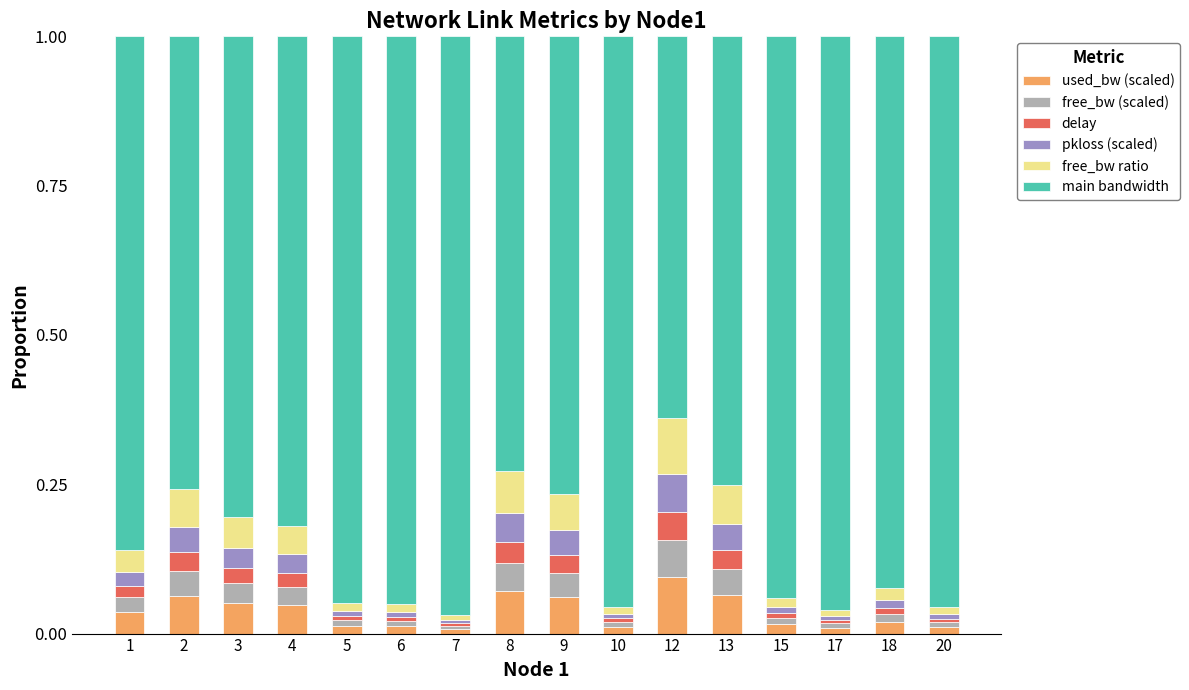

How many series are shown in this chart?

6